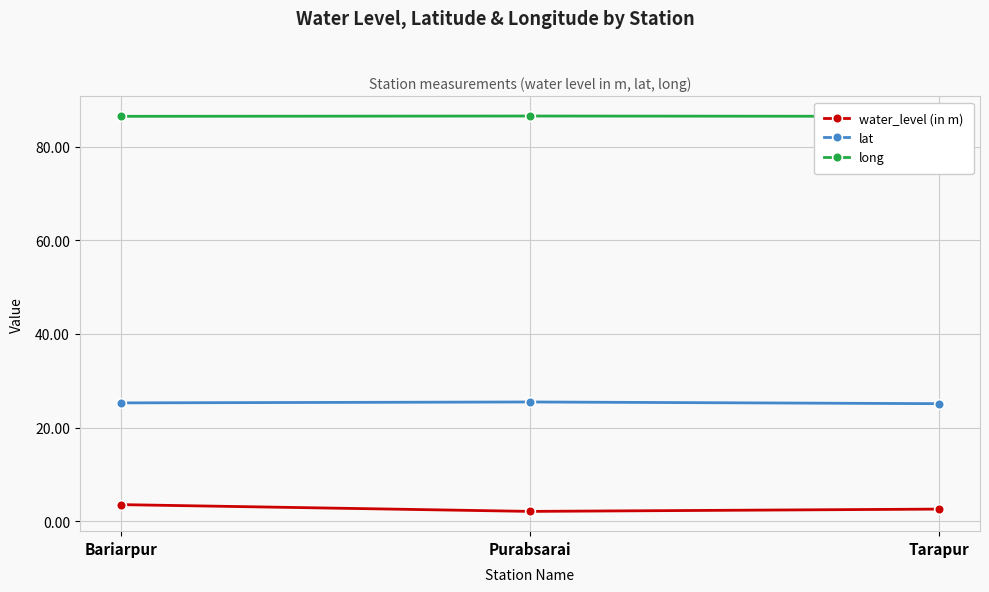

What is the difference between the lat values at Bariarpur and Purabsarai?

0.2